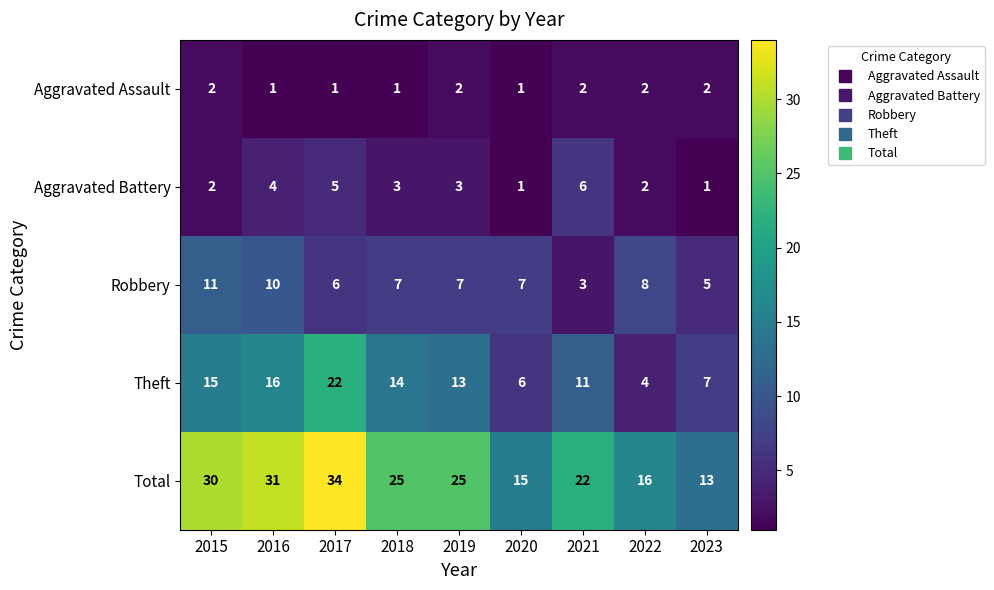

What is the smallest value displayed?

1